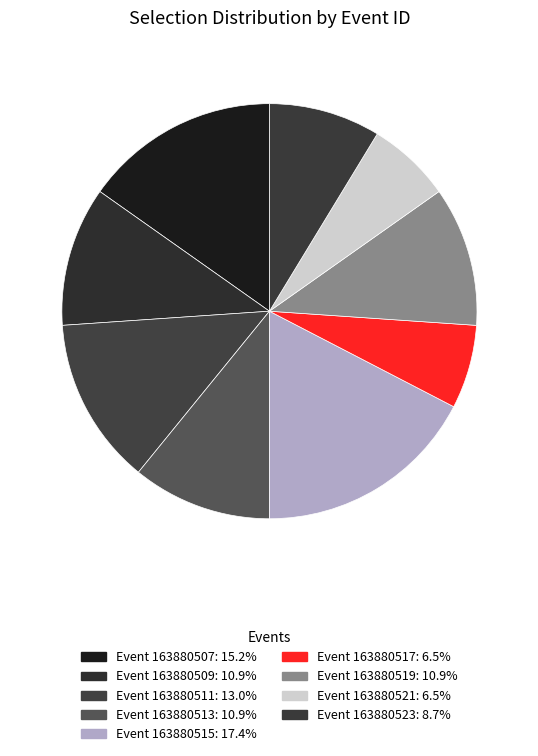

How many segments does this pie chart have?

9